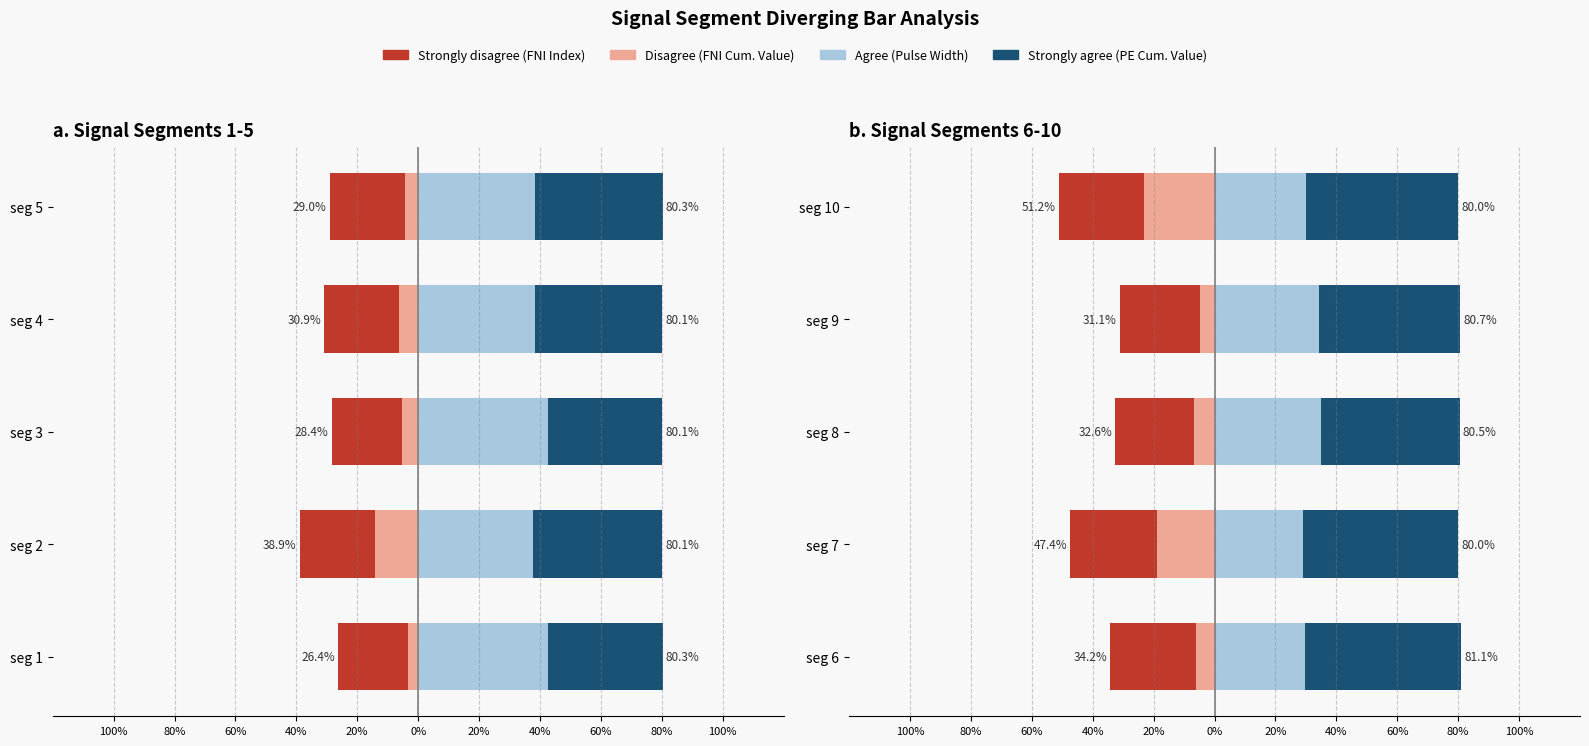

True or false: Point_Exceeds_Cumulative_Value (pos) has a value of 141.9 at seg 8.

False